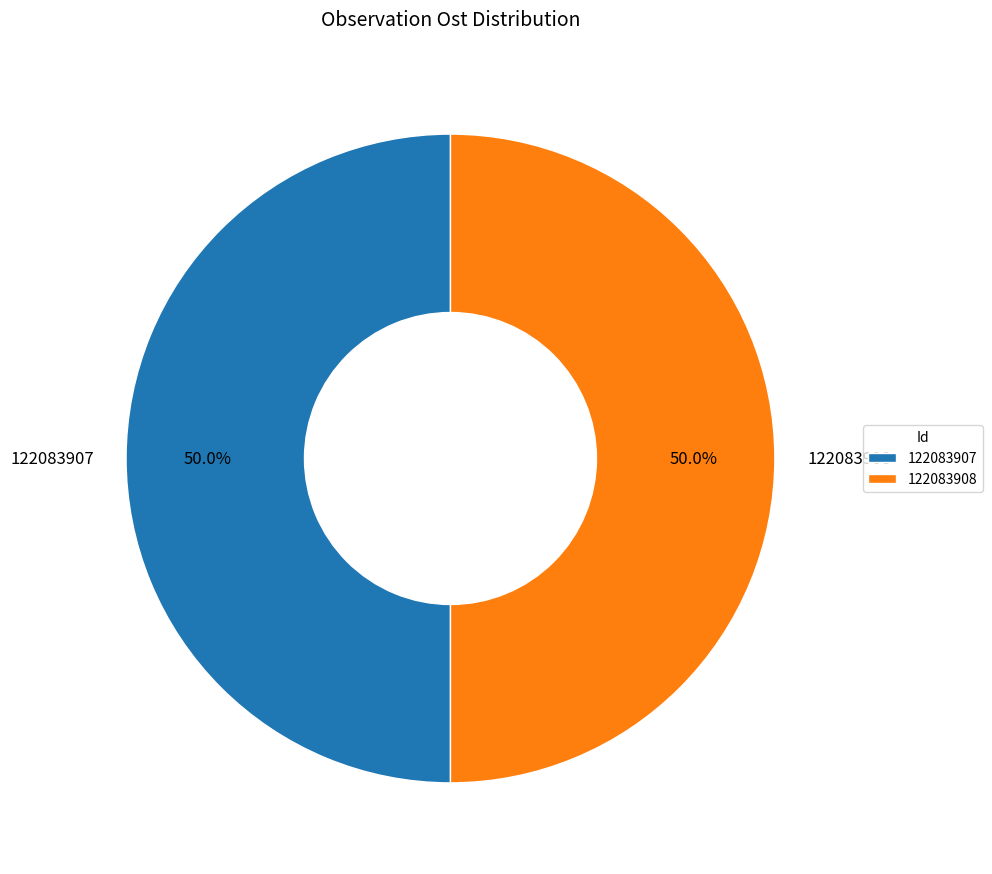

Is the sum of 122083907 and 122083908 greater than half?

Yes